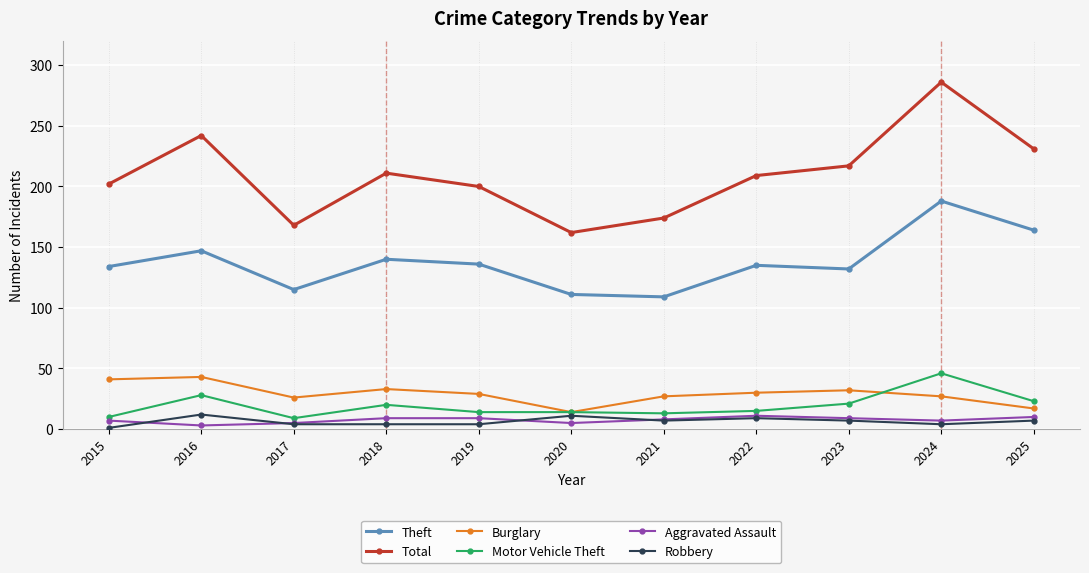

True or false: Total and Aggravated Assault cross at least once.

False